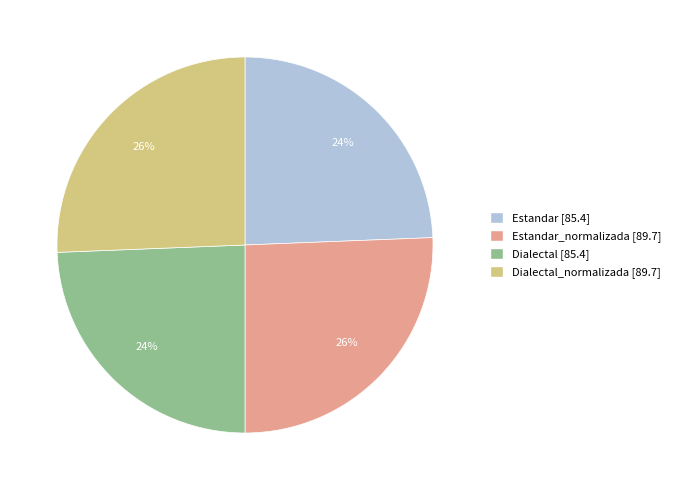

Does any single category account for the majority?

No